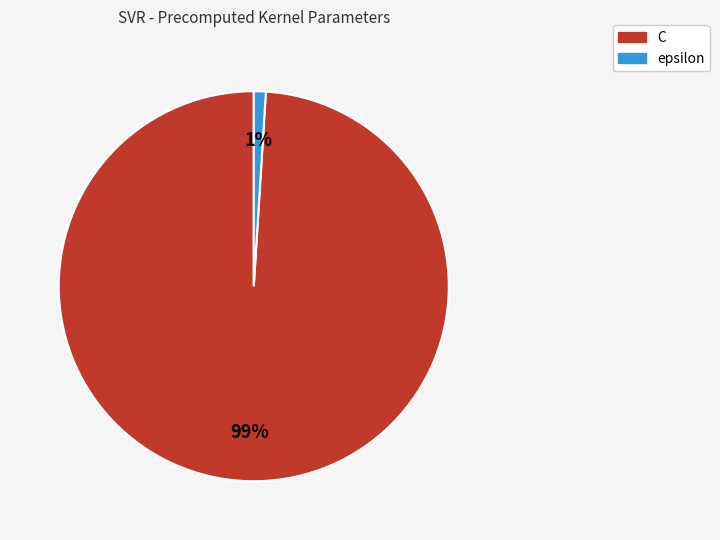

How many slices are in this pie chart?

2